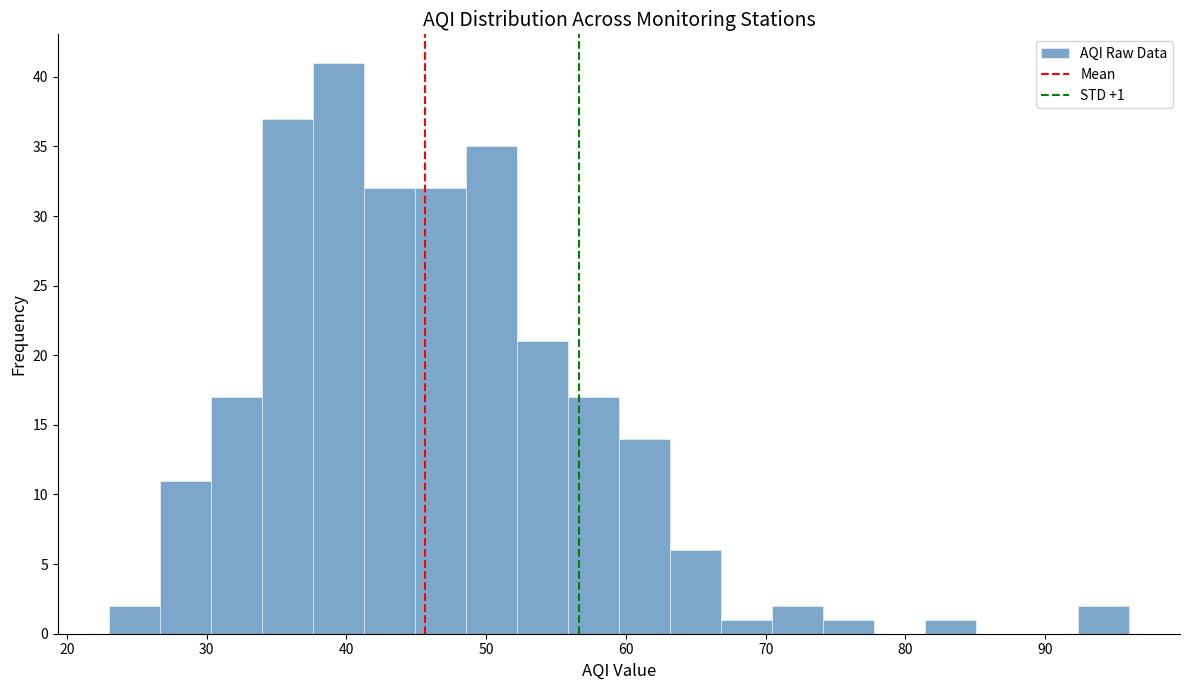

Around what value on the x-axis is the tallest bar? Give the approximate position of its centre, as read against the axis.

39